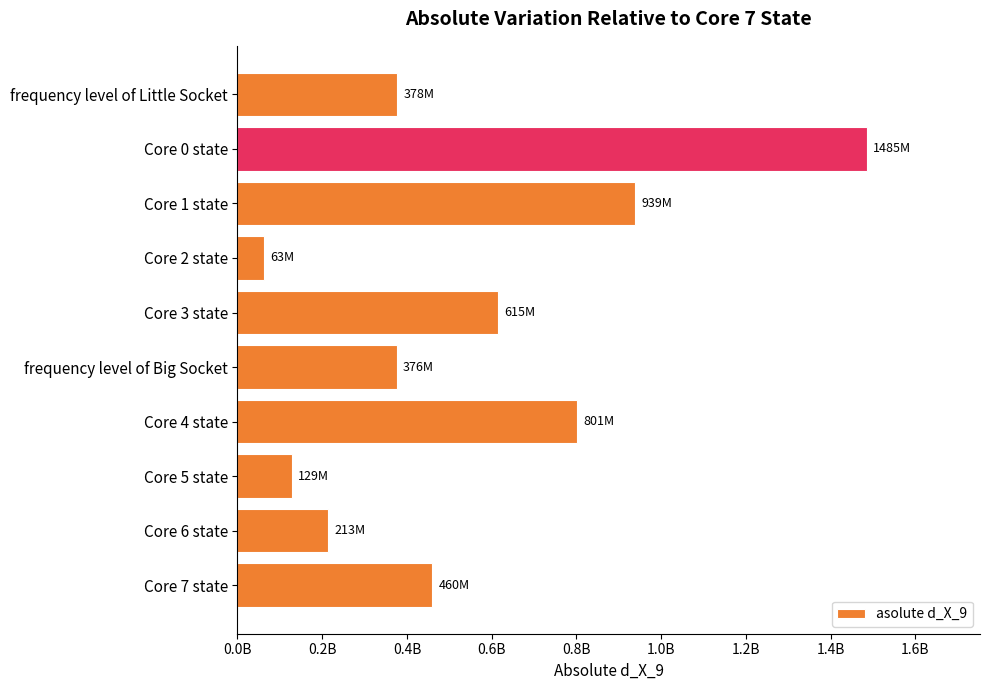

Are the bars horizontal?

Yes